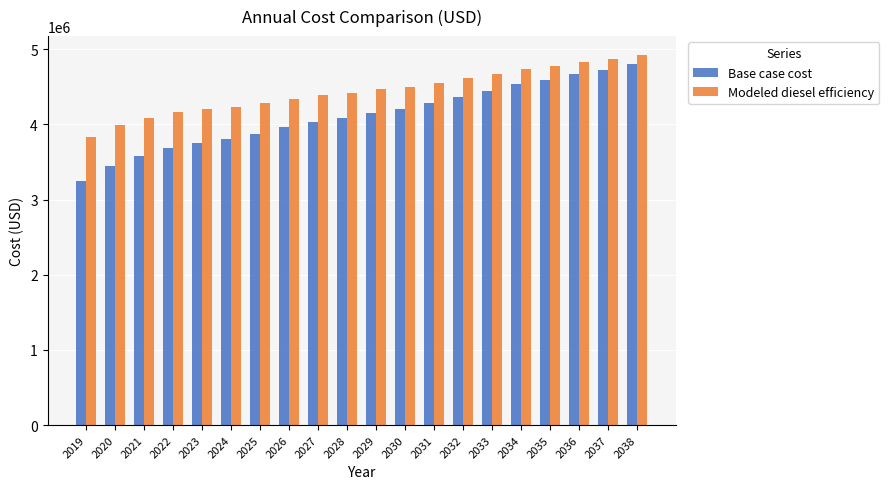

Reading left to right, extract all data points from this chart.

Base case cost: 3251722.5	3449830.9	3581660.9	3687213.7	3753292.8	3806156.1	3872047.3	3963591.9	4027891.9	4078339.5	4155511.1	4205620.8	4281181.3	4368921.5	4442894.0	4529819.4	4589859.3	4675934.6	4722540.0	4807742.7
Modeled diesel efficiency: 3829292.9	3988926.3	4088786.2	4165226.2	4206238.4	4235682.9	4277407.3	4342879.0	4383998.8	4412931.9	4466556.2	4495966.3	4548891.8	4613259.4	4665471.6	4729811.6	4770054.4	4834301.8	4862995.7	4927098.6